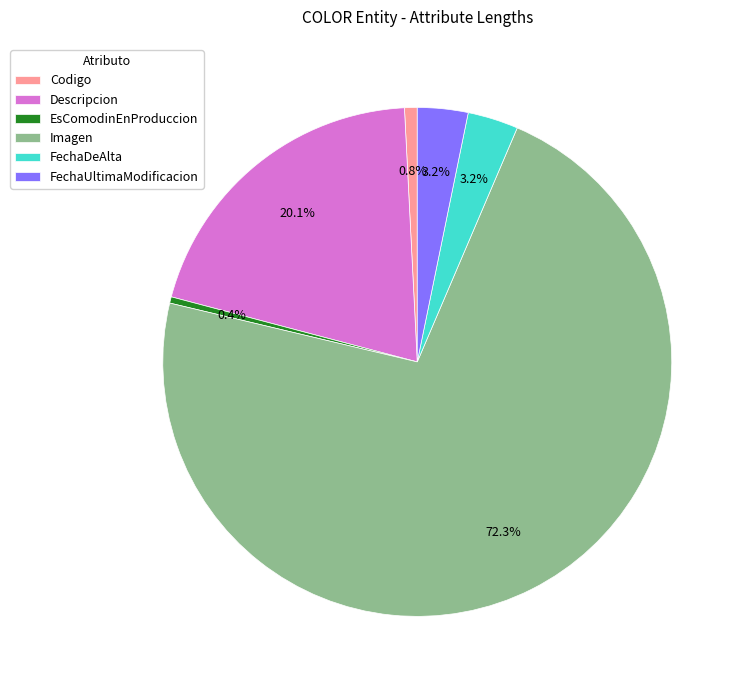

Does Imagen represent more than half of the total?

Yes